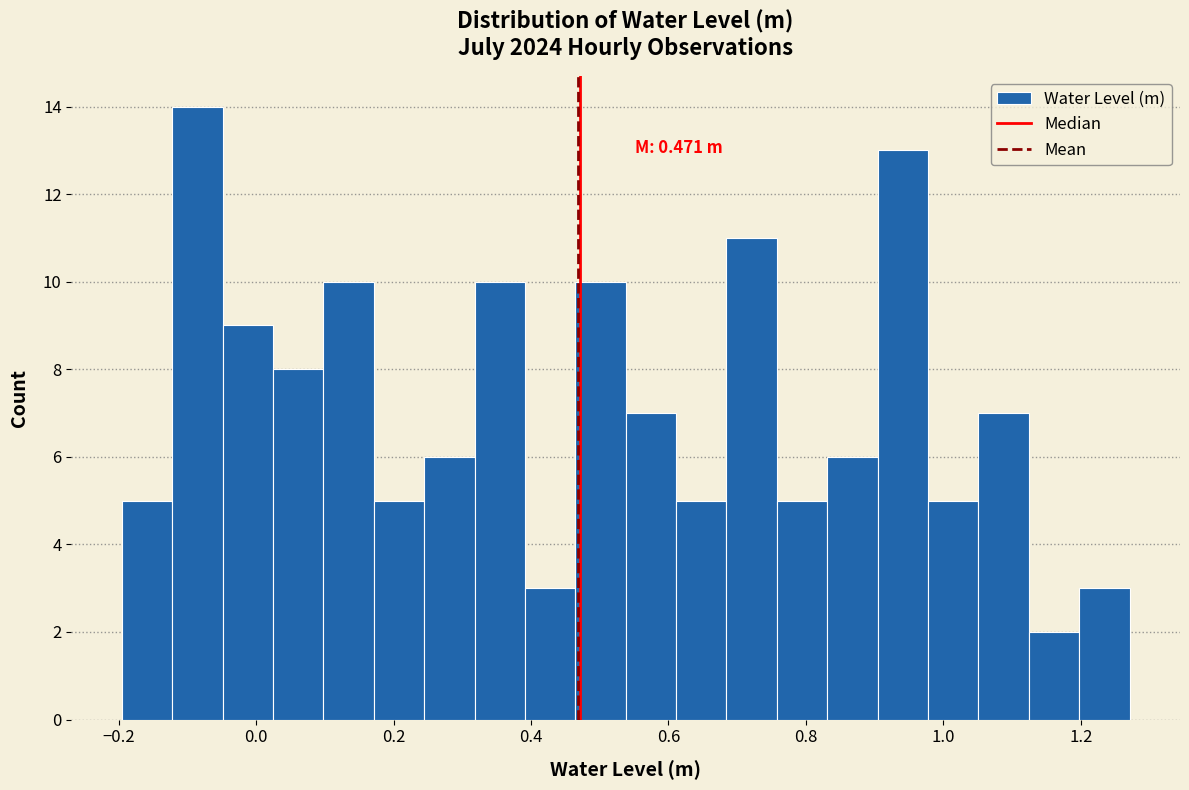

Read against the x-axis, roughly where is the centre of the tallest bar?

-0.08